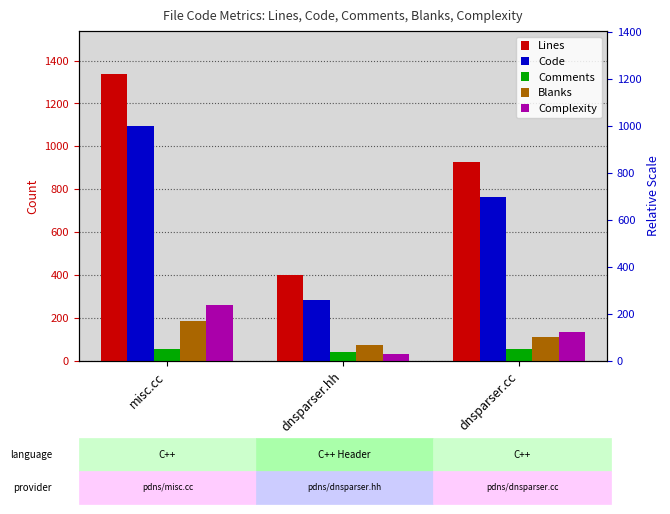

Reading left to right, transcribe all the data shown in this chart.

Lines: misc.cc=1337	dnsparser.hh=399	dnsparser.cc=929
Code: misc.cc=1096	dnsparser.hh=282	dnsparser.cc=764
Comments: misc.cc=55	dnsparser.hh=41	dnsparser.cc=54
Blanks: misc.cc=186	dnsparser.hh=76	dnsparser.cc=111
Complexity: misc.cc=261	dnsparser.hh=34	dnsparser.cc=137